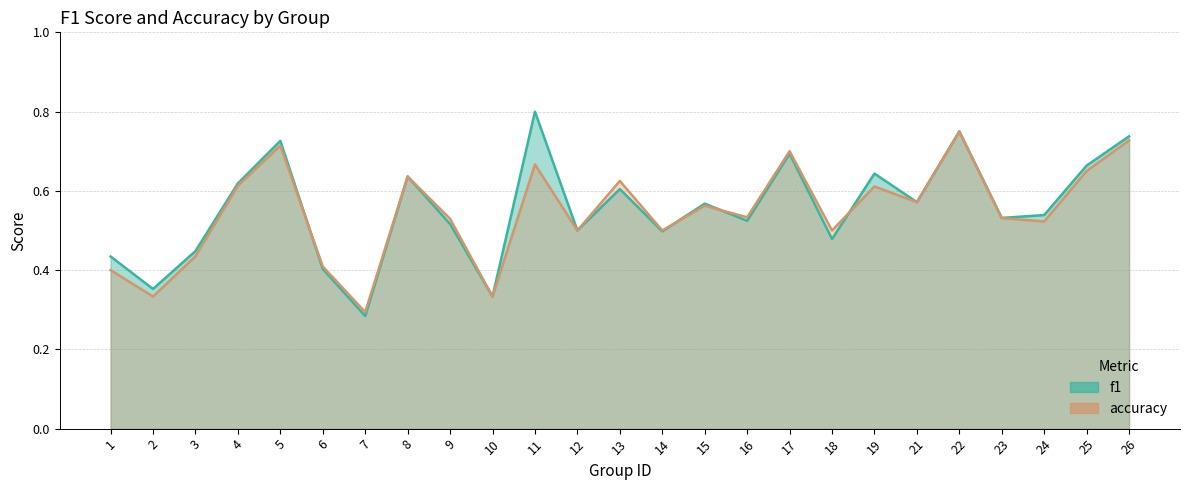

The value of accuracy at 7 is 0.3. True or false?

True